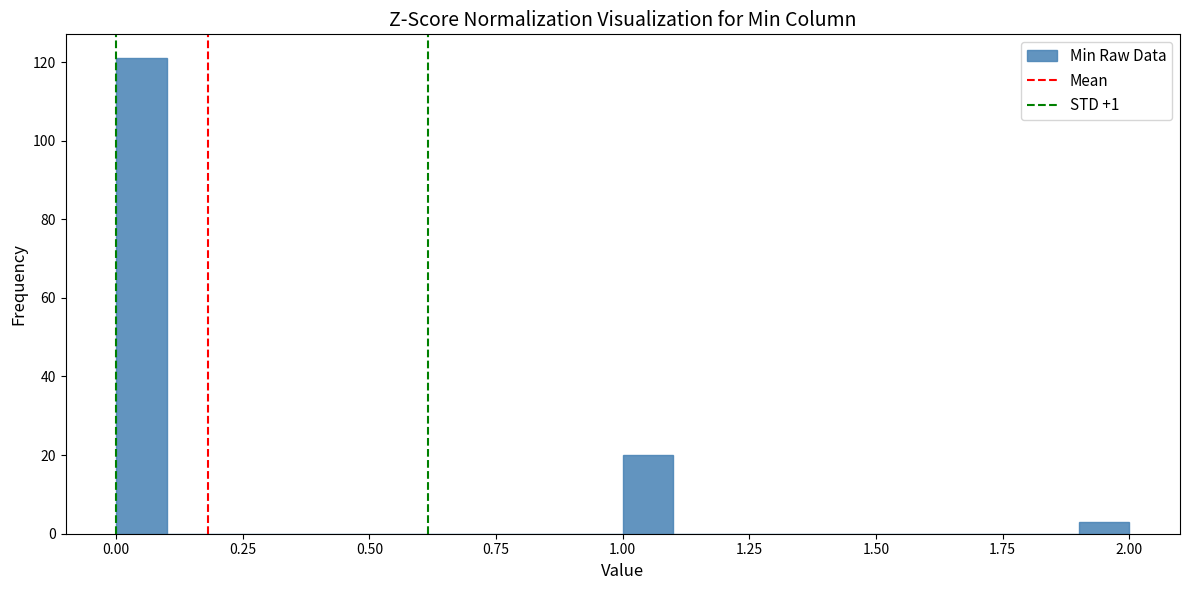

Read against the x-axis, roughly where is the centre of the tallest bar?

0.05